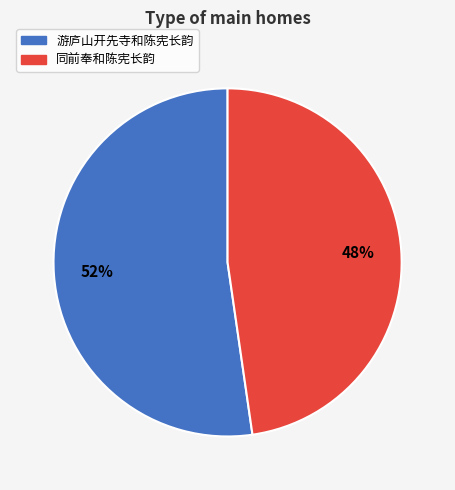

What is the largest slice in the pie chart?

游庐山开先寺和陈宪长韵